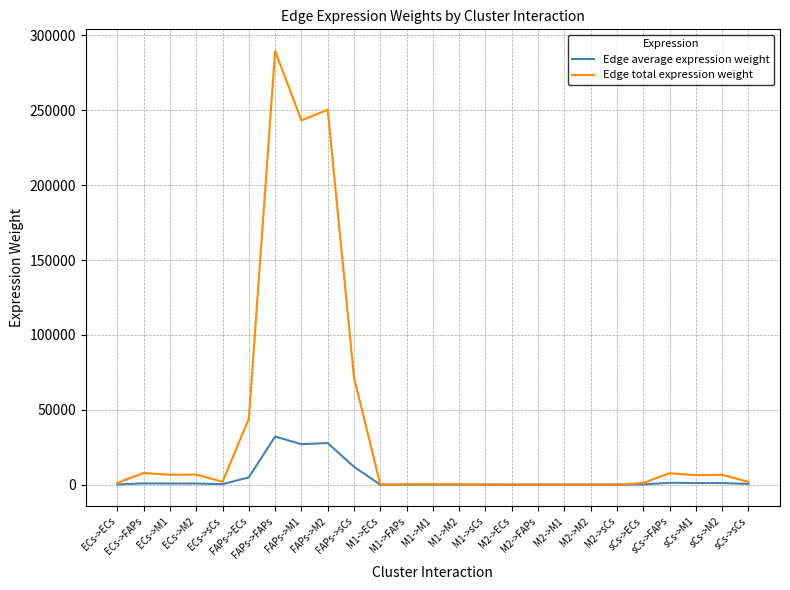

What are all the series names shown in the legend?

Edge average expression weight, Edge total expression weight